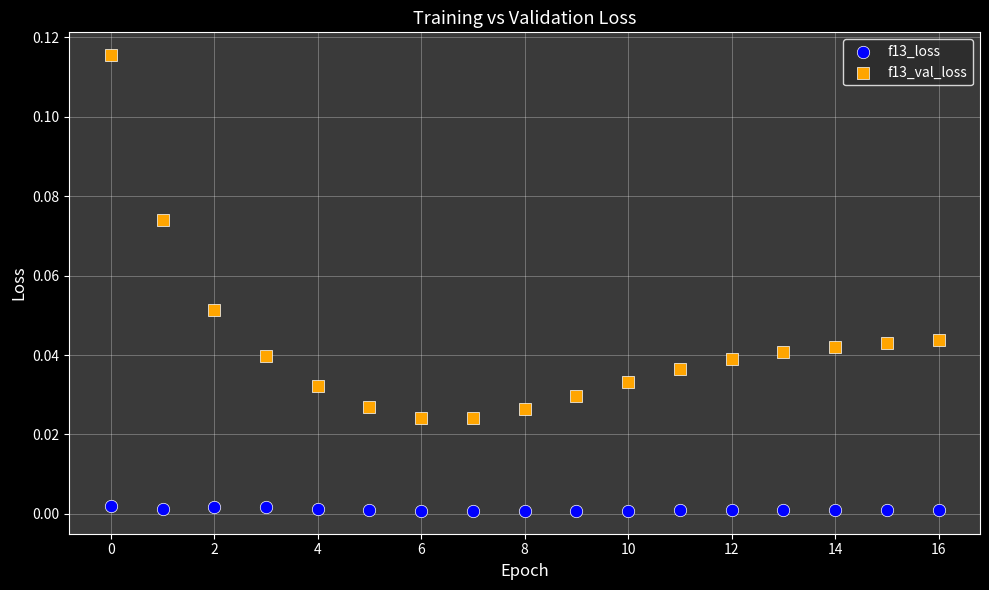

Which series reaches the minimum Y coordinate?

f13_loss